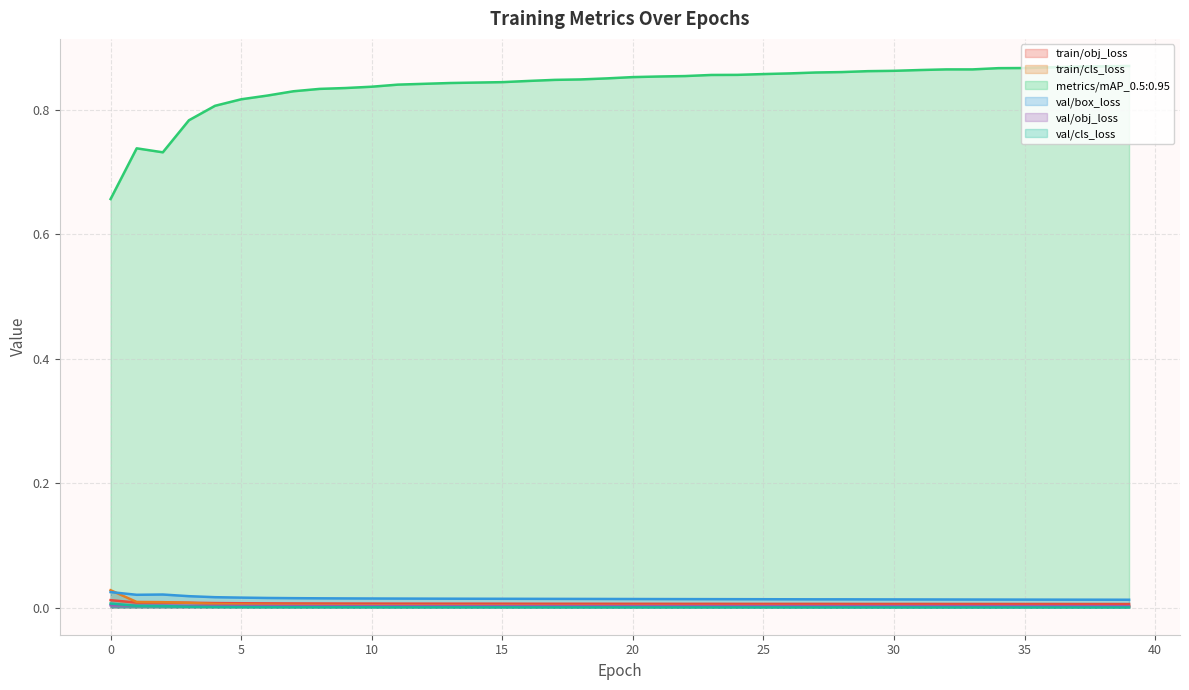

List the labels in order of train/cls_loss value, smallest first.

39, 37, 38, 36, 32, 33, 35, 34, 29, 30, 31, 28, 26, 27, 24, 25, 23, 22, 21, 20, 19, 17, 18, 16, 15, 14, 13, 12, 11, 10, 9, 8, 7, 6, 5, 4, 3, 2, 1, 0